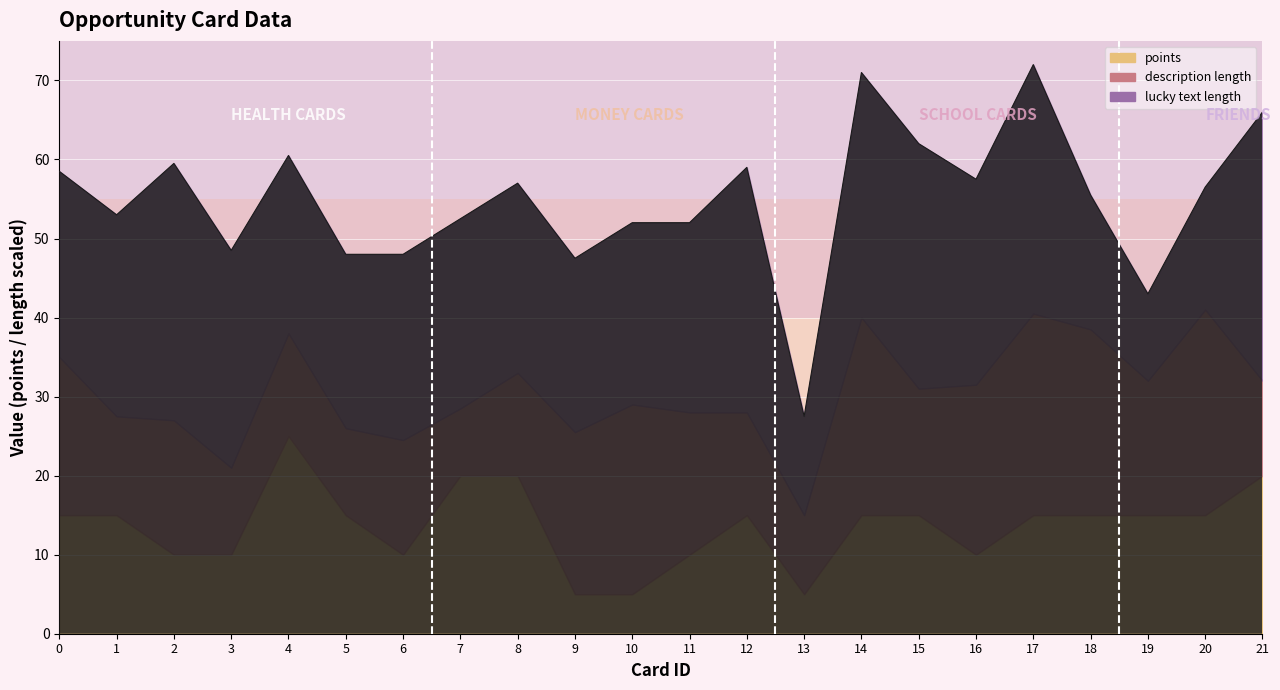

Count the points values in the range 10 to 15.

15